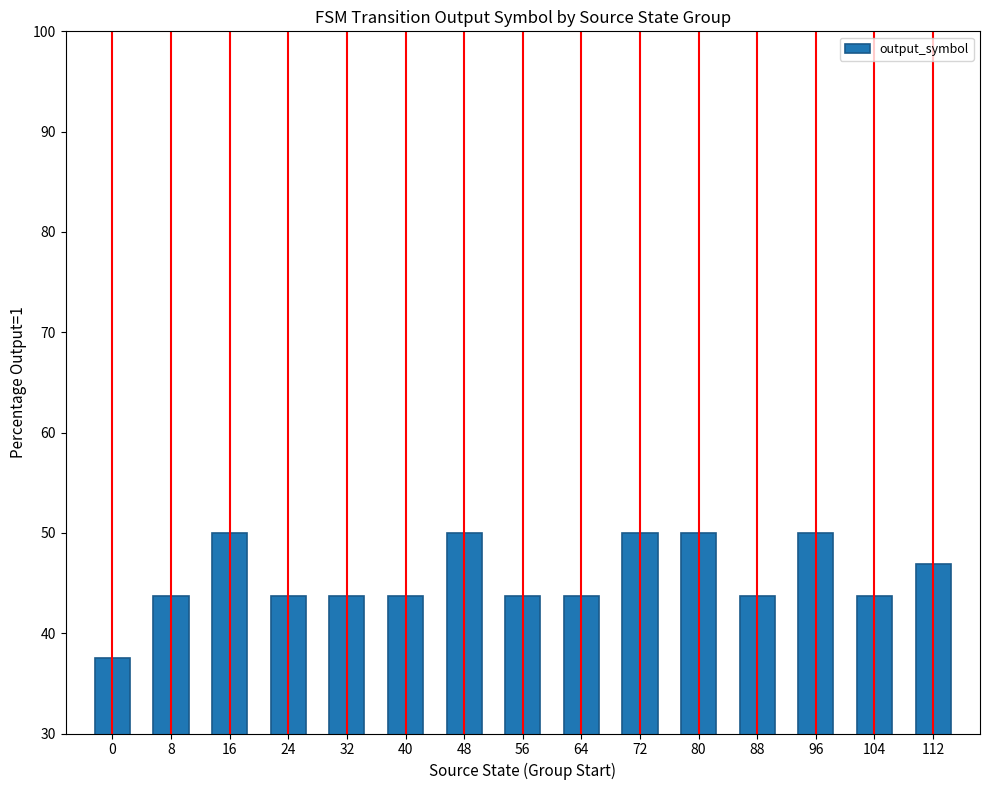

Are the bars grouped side by side (vs. stacked)?

No